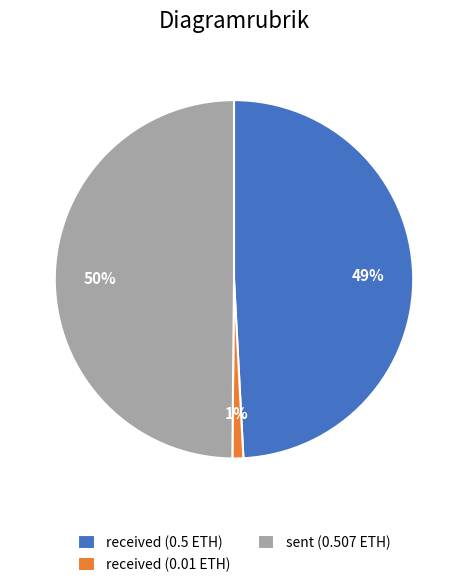

Which category has the smallest portion of the pie?

received (0.01 ETH)